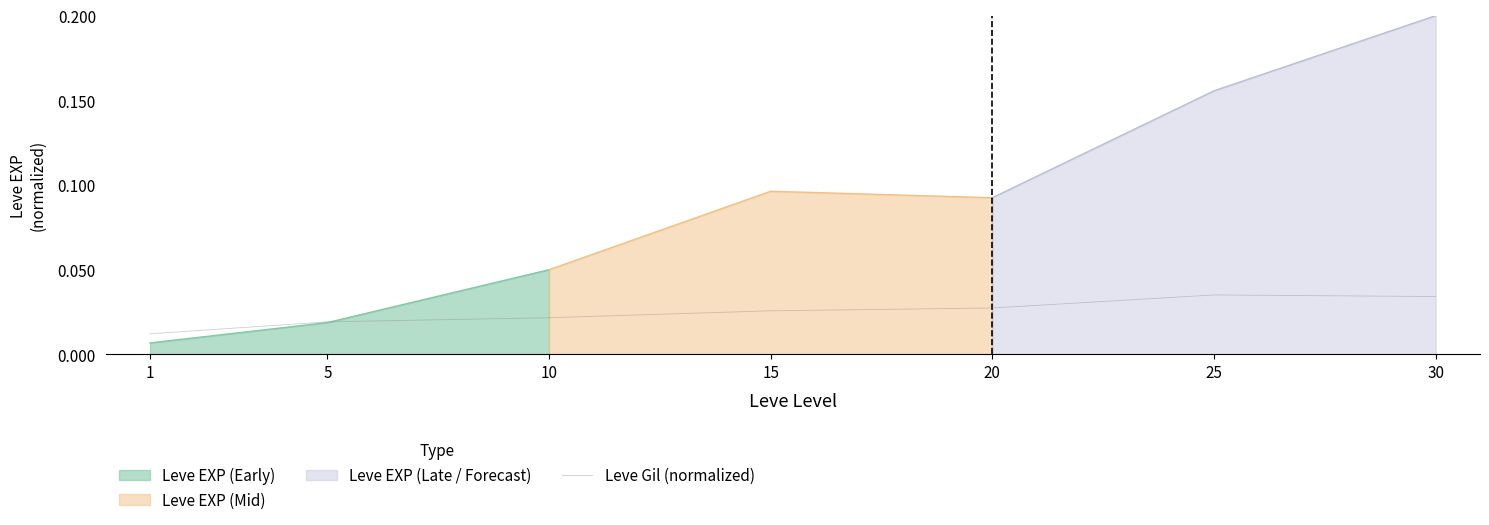

Does the chart display data point markers on the line(s)?

No